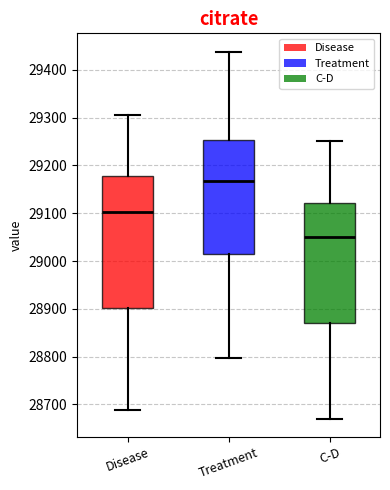

Reading left to right, read every box against the y-axis: the position of its median line, the range the box covers, and the ends of its whiskers. The values are not printed on the chart, so give them approximately, as read against the axis.

Disease: median 29100, box 28900 to 29180, whiskers 28690 to 29310
Treatment: median 29170, box 29020 to 29250, whiskers 28800 to 29440
C-D: median 29050, box 28870 to 29120, whiskers 28670 to 29250